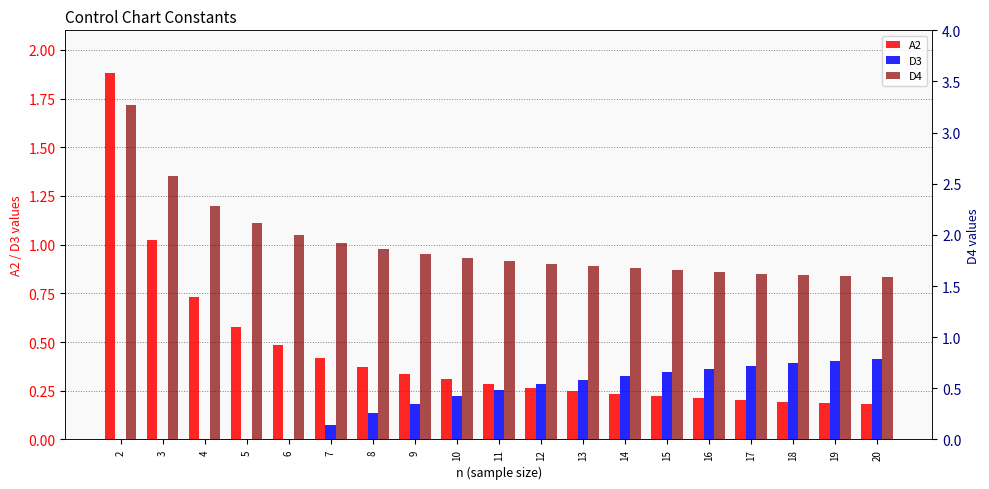

Between 2 and 14, which series saw the biggest shift?

A2